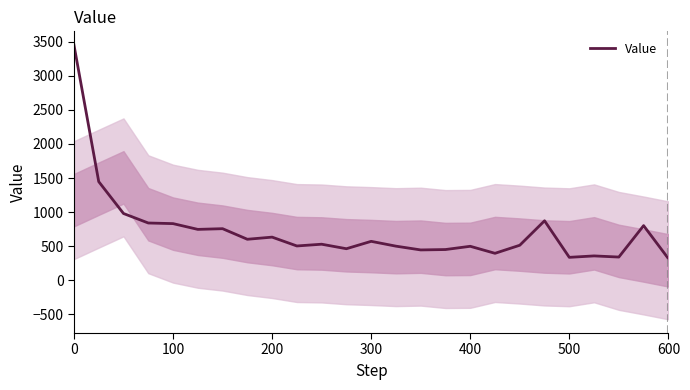

How many points are lower than both their immediate neighbors (excluding endpoints)?

8